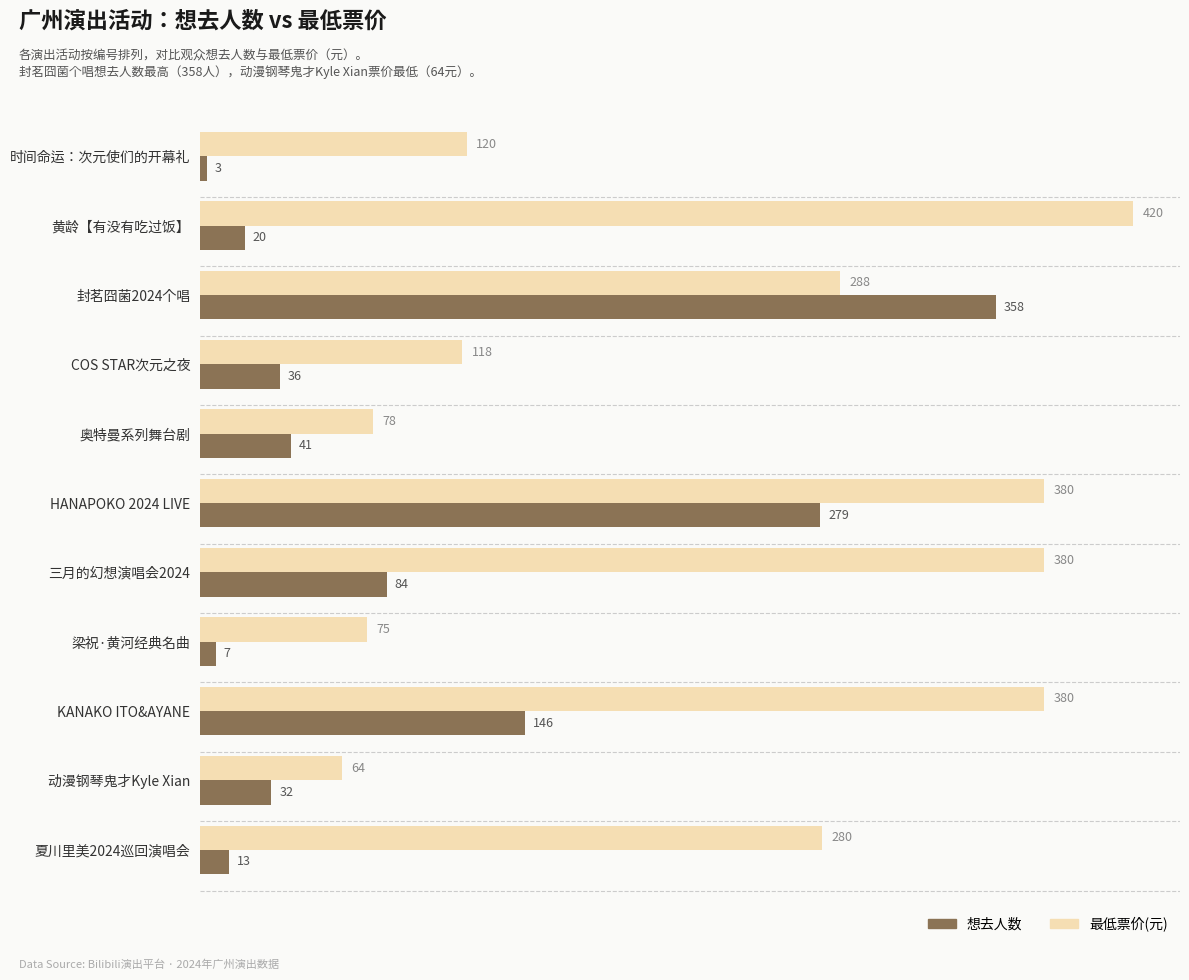

At which category is the sum across all series the highest?

HANAPOKO 2024 LIVE